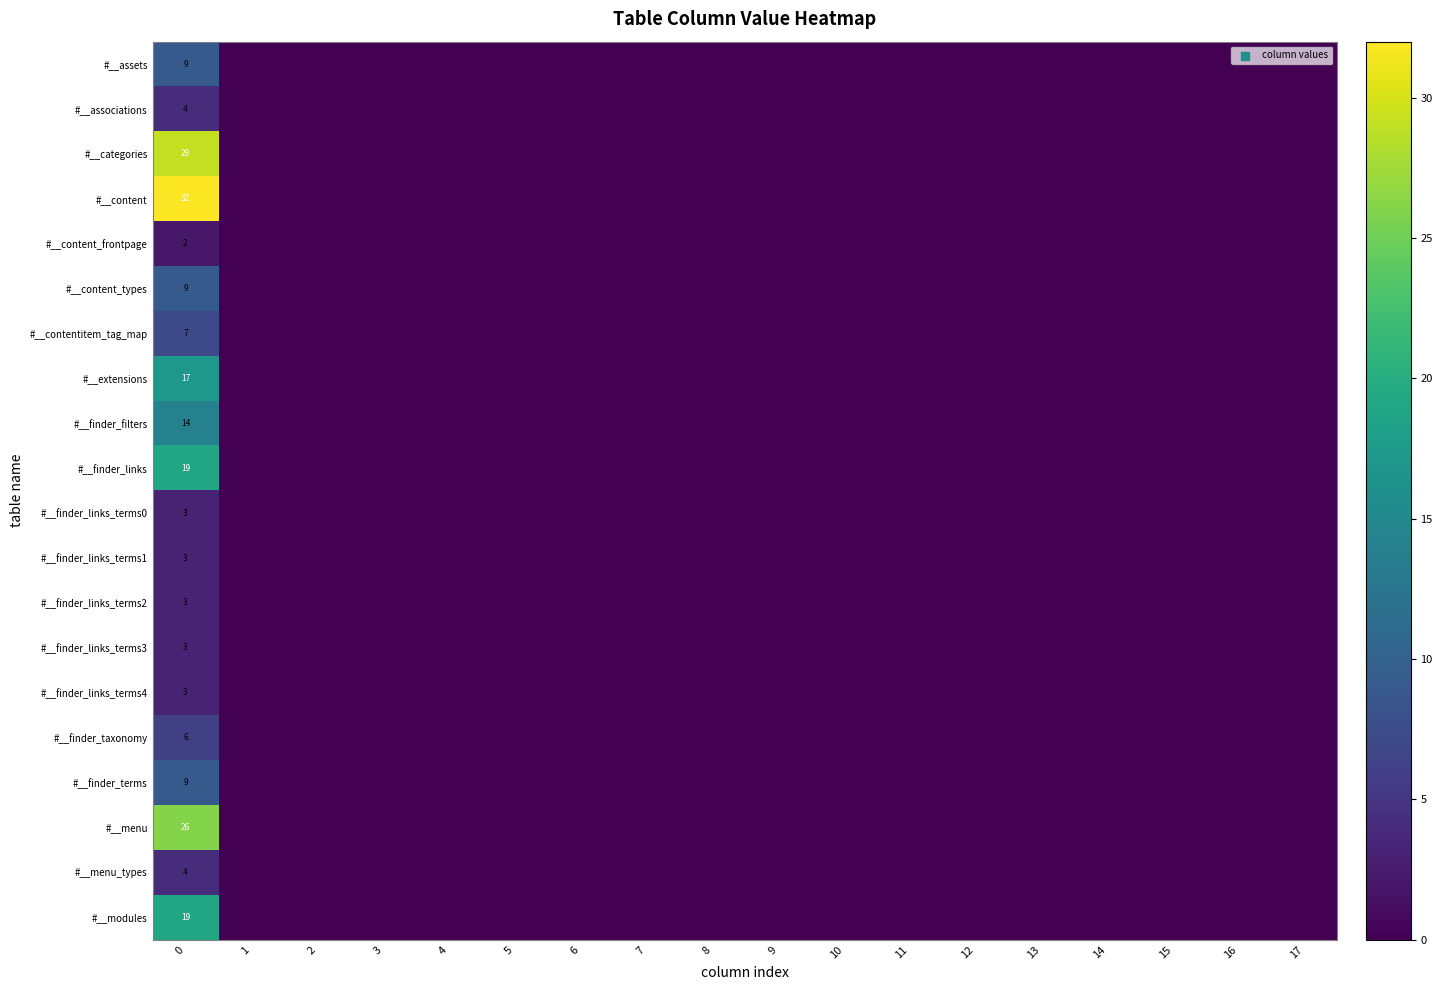

Rank the categories by row_10 value from lowest to highest.

1, 2, 3, 4, 5, 6, 7, 8, 9, 10, 11, 12, 13, 14, 15, 16, 17, 0